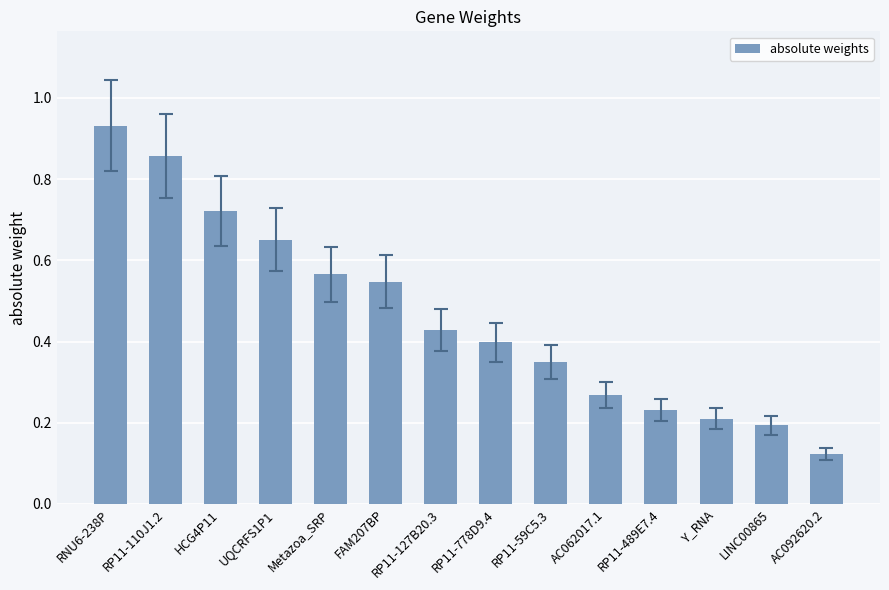

What is the difference between the maximum and minimum values?

0.8